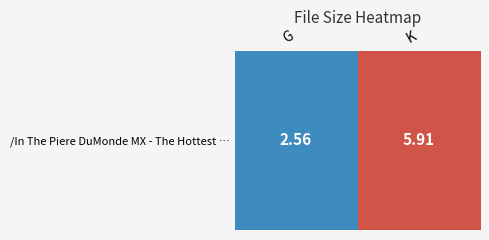

What is the sum of the values at G and K?

8.5